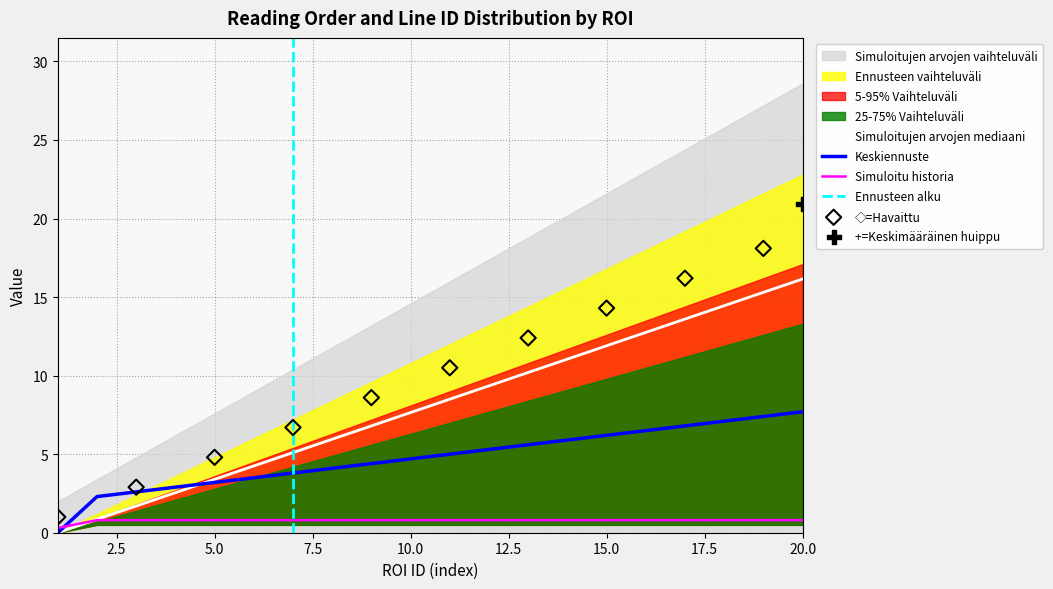

Is the value of reading_order at 20 greater than the value of line_id at 13?

Yes